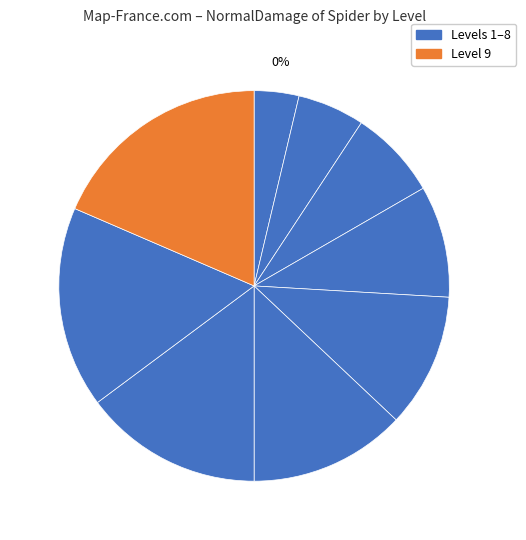

What is the total percentage of Level 7 and Level 4?

24.1%